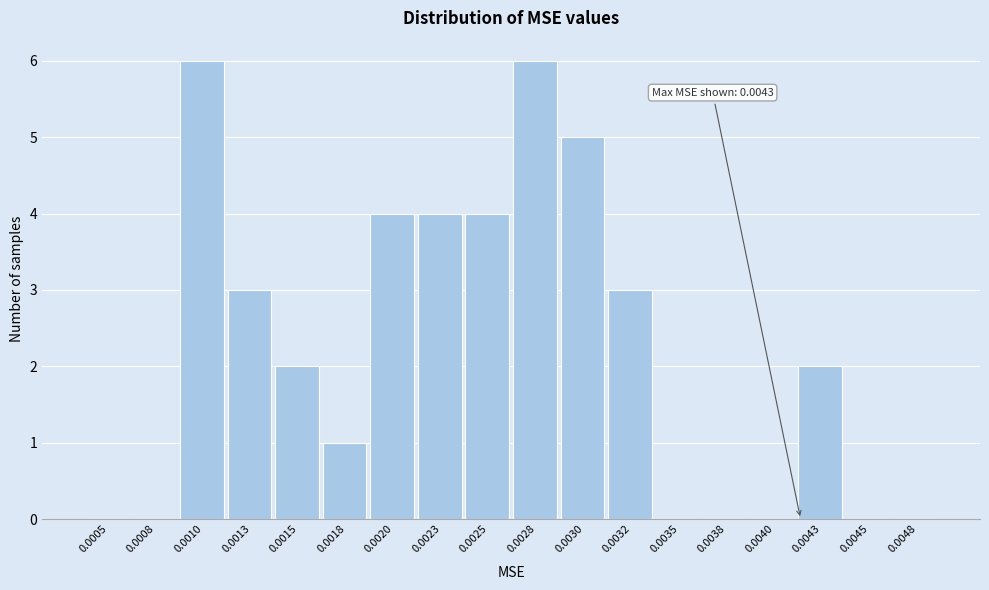

Reading left to right, list all the values displayed in this chart.

0.0005=0	0.0008=0	0.0010=6	0.0013=3	0.0015=2	0.0018=1	0.0020=4	0.0023=4	0.0025=4	0.0028=6	0.0030=5	0.0032=3	0.0035=0	0.0038=0	0.0040=0	0.0043=2	0.0045=0	0.0048=0